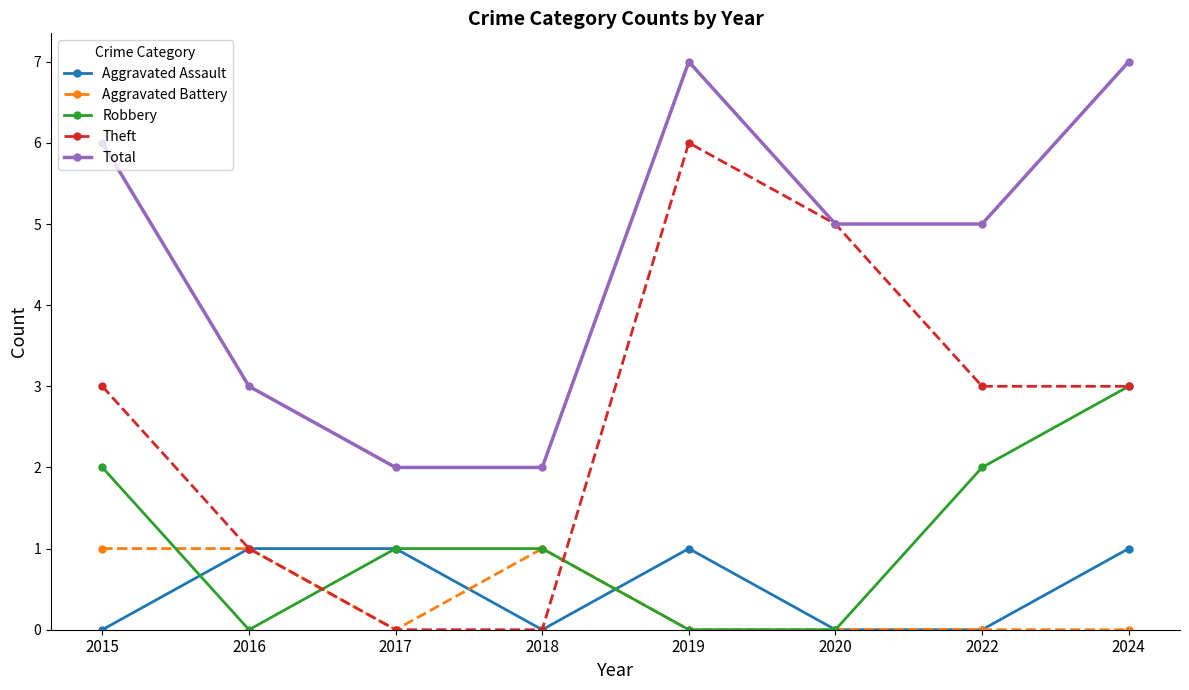

What are all the series names shown in the legend?

Aggravated Assault, Aggravated Battery, Robbery, Theft, Total